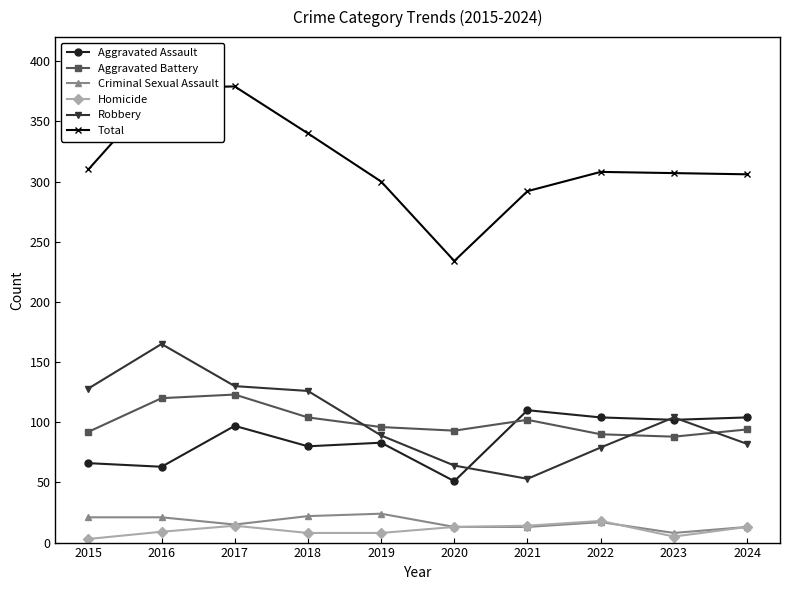

Between 2016 and 2018, which series saw the biggest shift?

Robbery